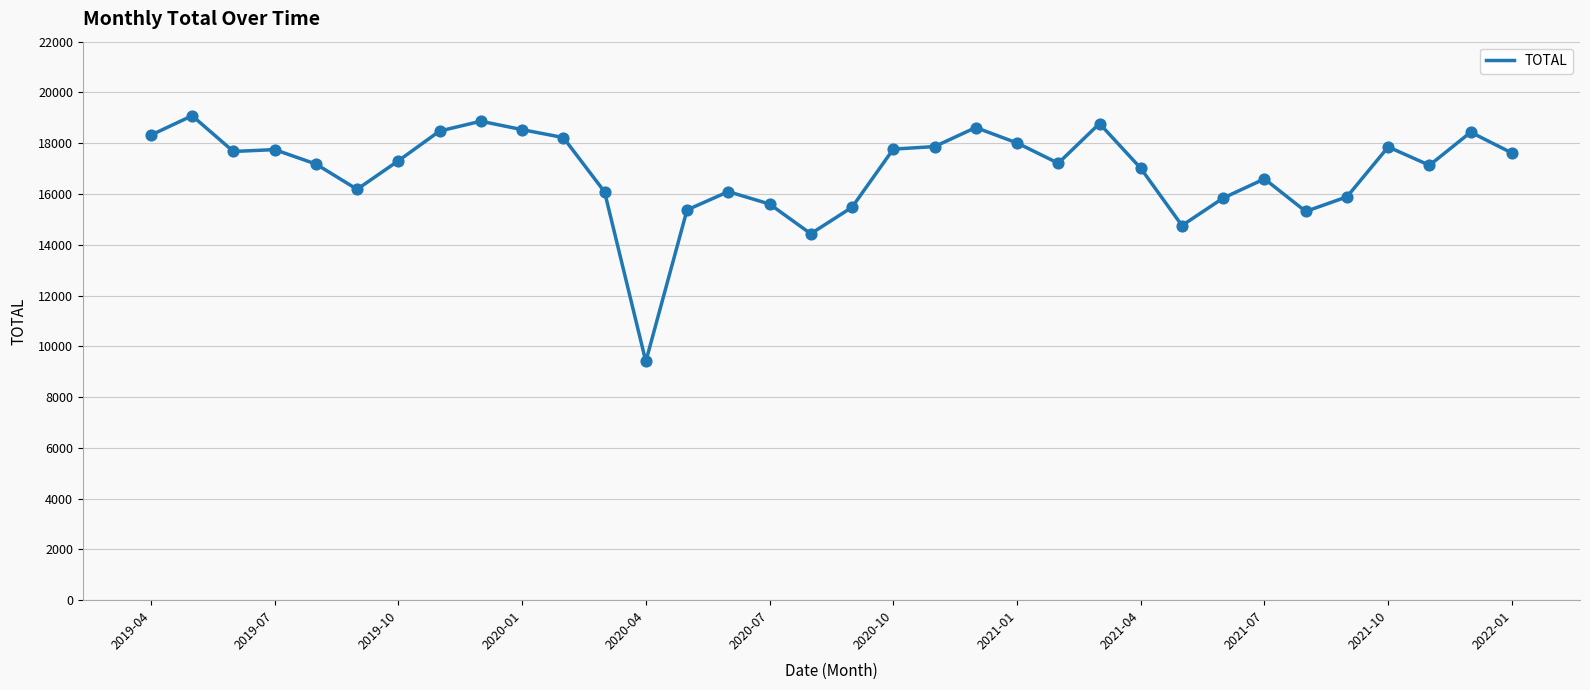

What is the difference between the maximum and minimum values?

9679.8